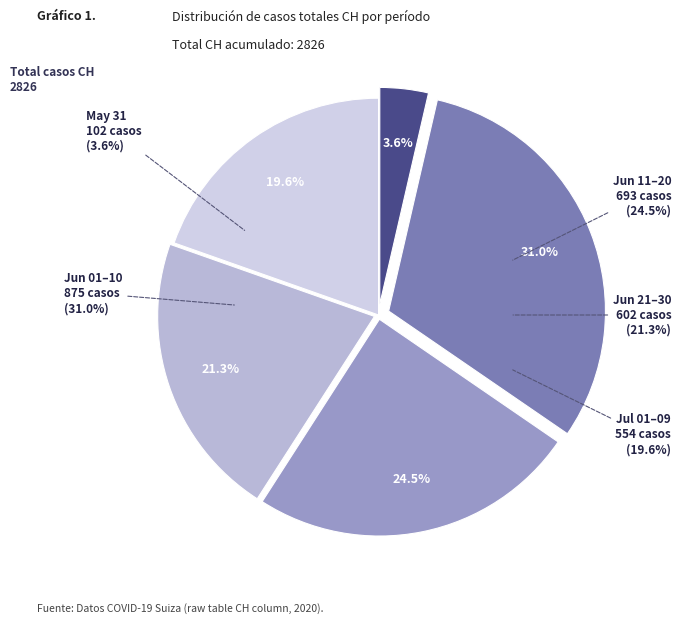

Does 2020-07-05 account for over 50% of the chart?

No